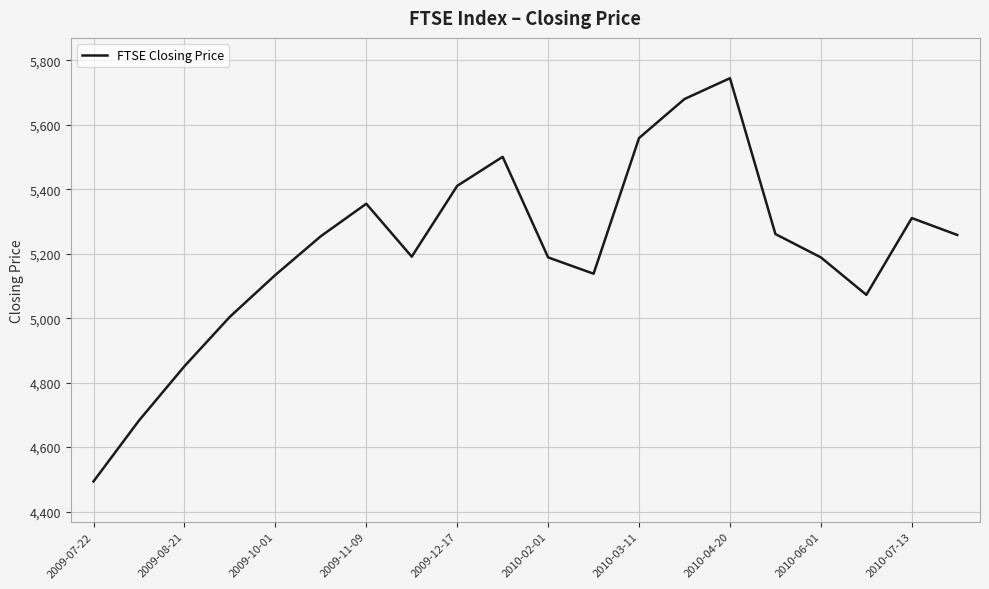

What is the minimum value shown in the chart?

4493.7